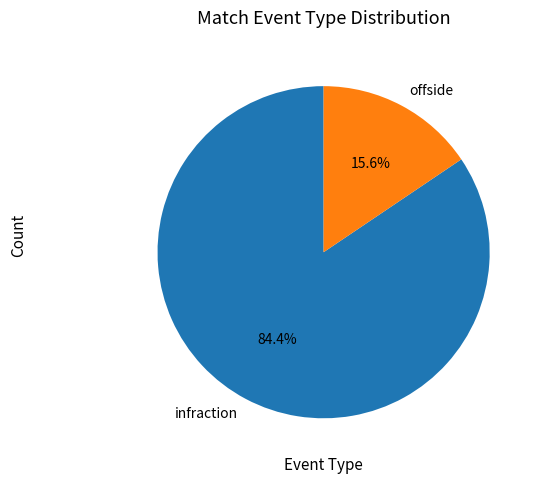

How many slices are in this pie chart?

2